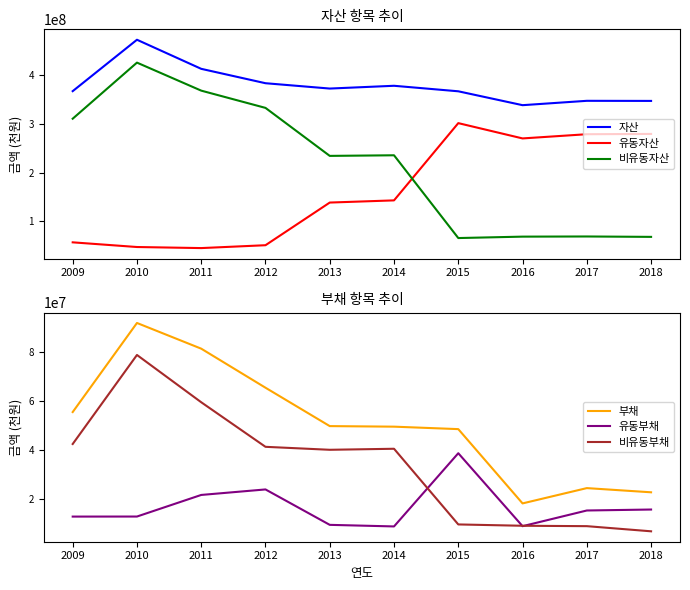

What are all the series names shown in the legend?

자산, 유동자산, 비유동자산, 부채, 유동부채, 비유동부채